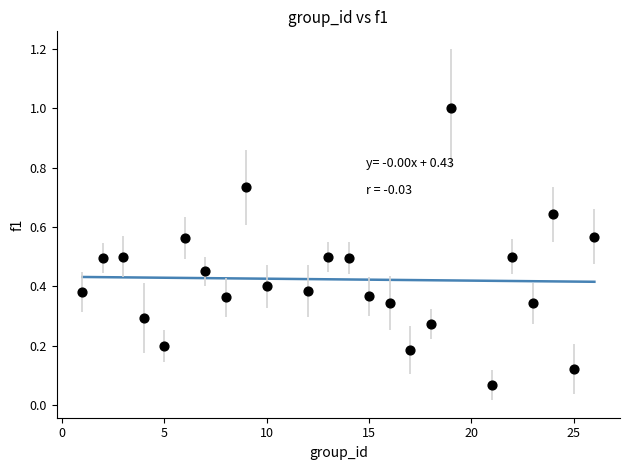

What is the range of Y values (max minus min)?

0.9